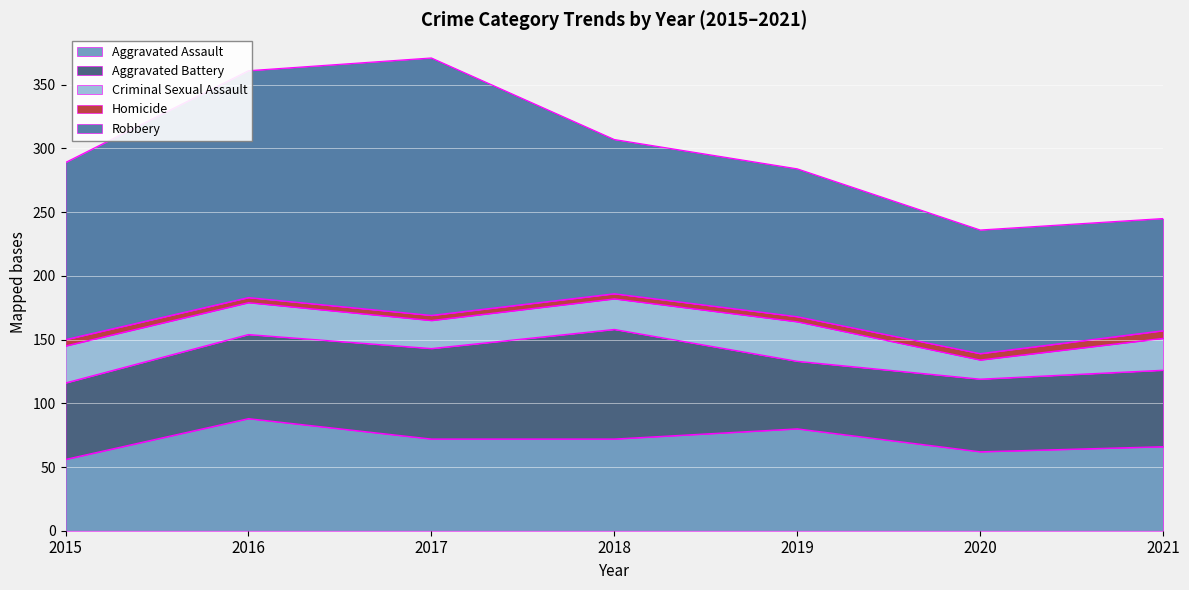

At which label is Aggravated Assault closest to 72?

2017